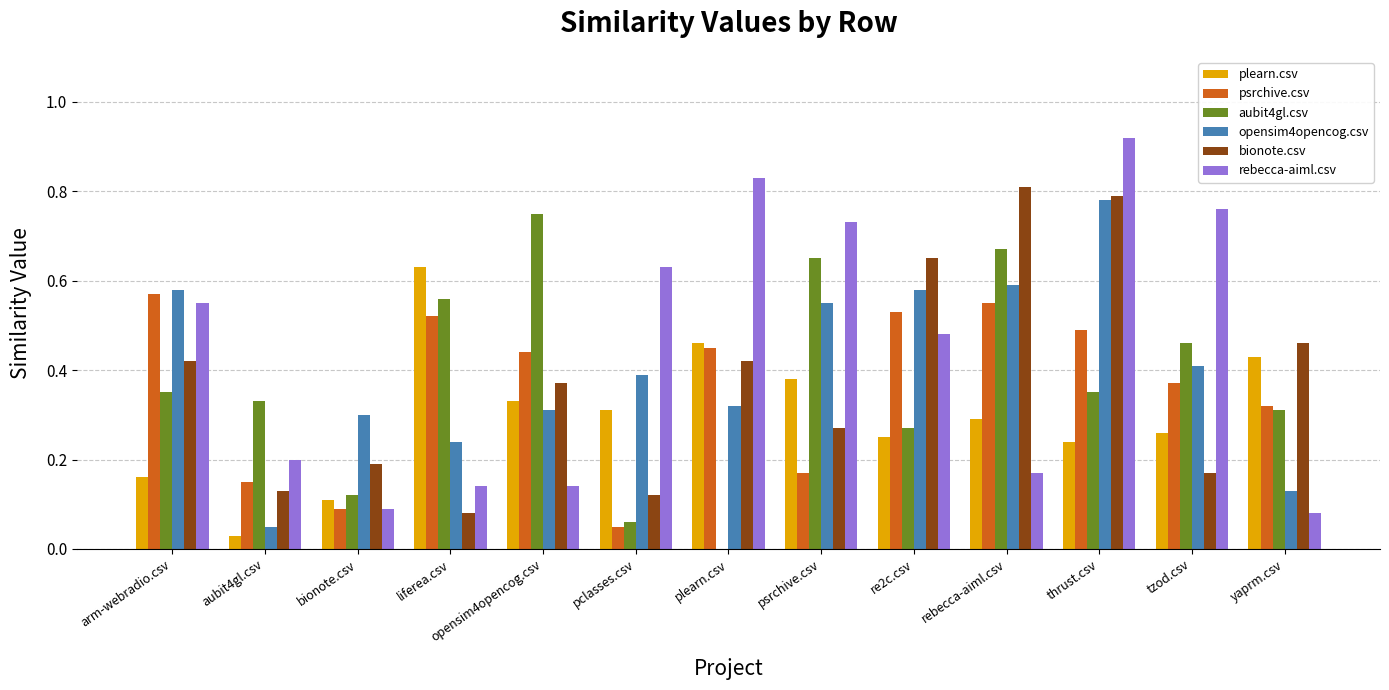

Are the bars grouped side by side (vs. stacked)?

Yes